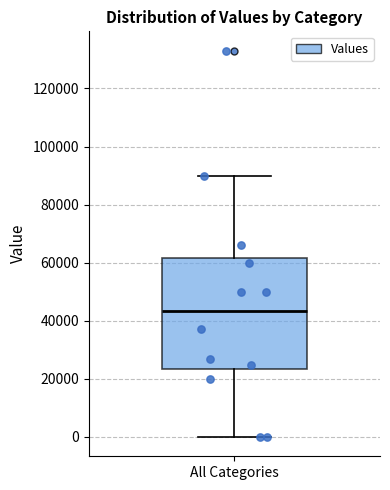

Read this box plot against the y-axis: the position of the median line, the range covered by the box, and the ends of both whiskers. The values are not printed on the chart, so give them approximately, as read against the axis.

median 44000, box 24000 to 62000, whiskers 0 to 90000